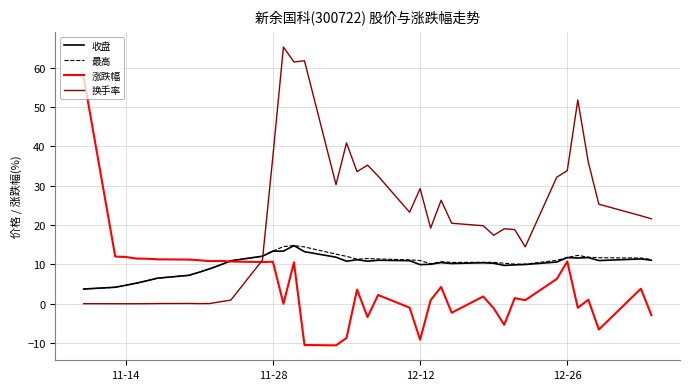

True or false: 换手率 and 收盘 intersect in this chart.

True